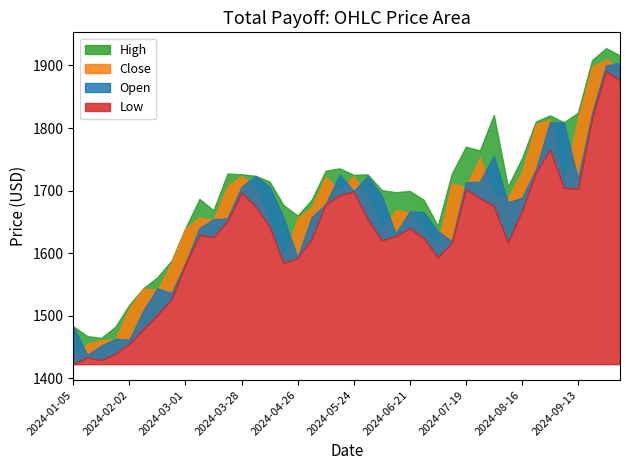

True or false: Close and Low cross at least once.

False